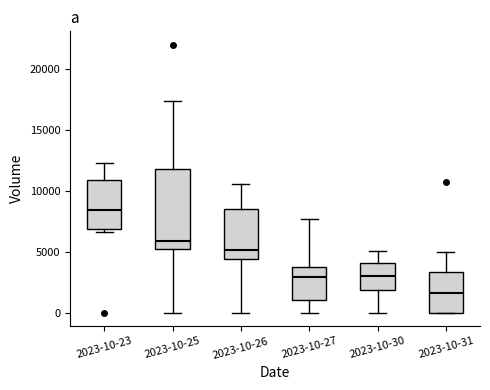

Reading left to right, transcribe this box plot: for each box, give where its median line is, the range the box spans, and where its two whiskers end, as read against the y-axis. The values are not printed on the chart, so give them approximately, as read against the axis.

2023-10-23: median 8500, box 7000 to 11000, whiskers 6500 to 12500
2023-10-25: median 6000, box 5000 to 12000, whiskers 0 to 17500
2023-10-26: median 5000, box 4500 to 8500, whiskers 0 to 10500
2023-10-27: median 3000, box 1000 to 4000, whiskers 0 to 7500
2023-10-30: median 3000, box 2000 to 4000, whiskers 0 to 5000
2023-10-31: median 1500, box 0 to 3500, whiskers 0 to 5000